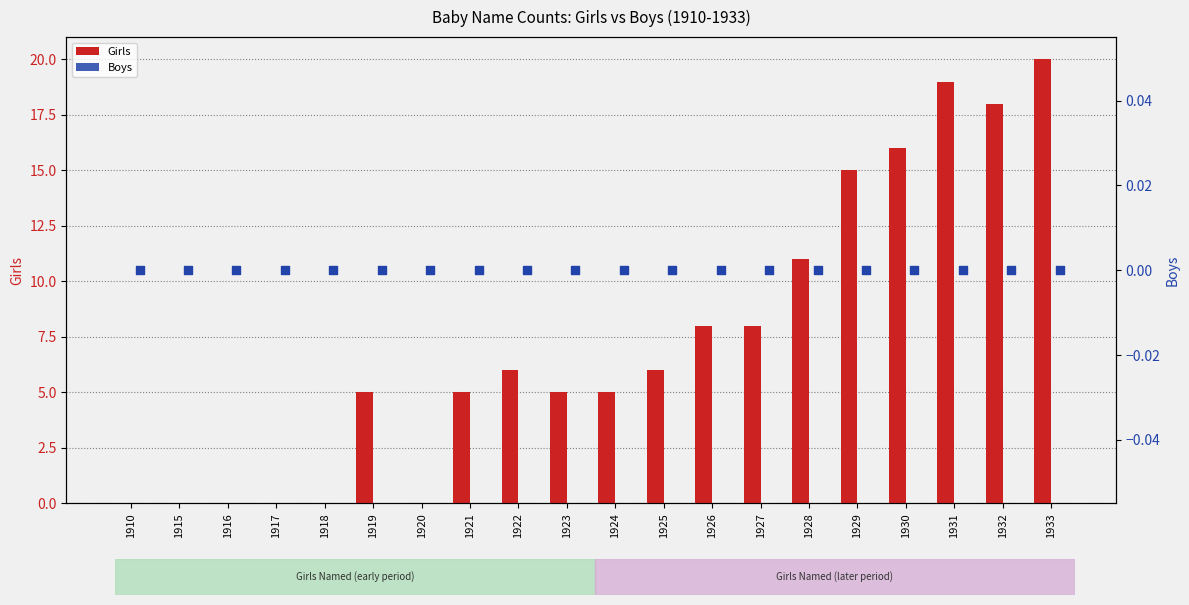

At how many categories does at least one series exceed 1?

14